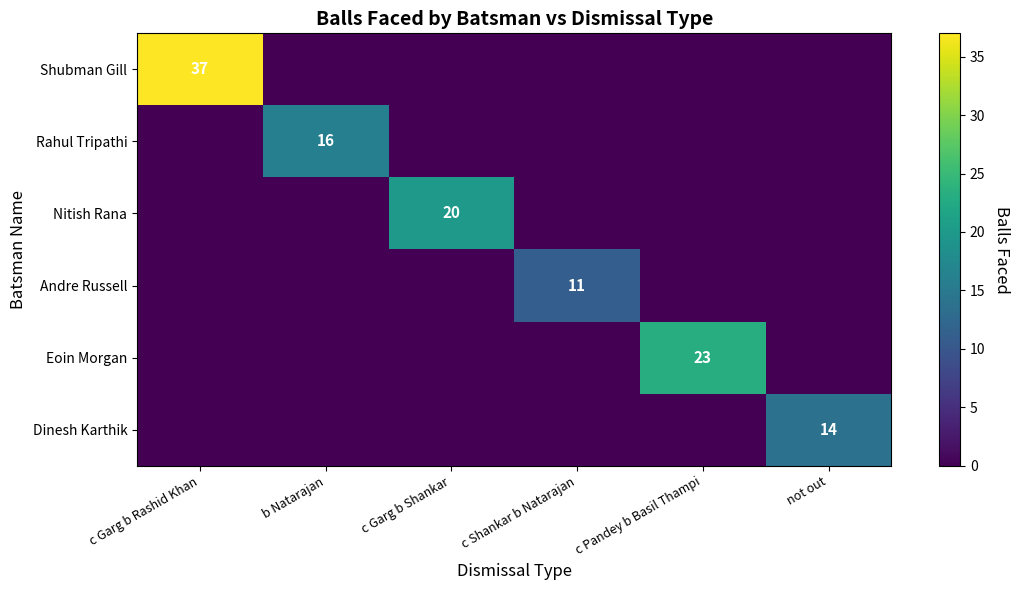

At how many categories does at least one series exceed 14?

4